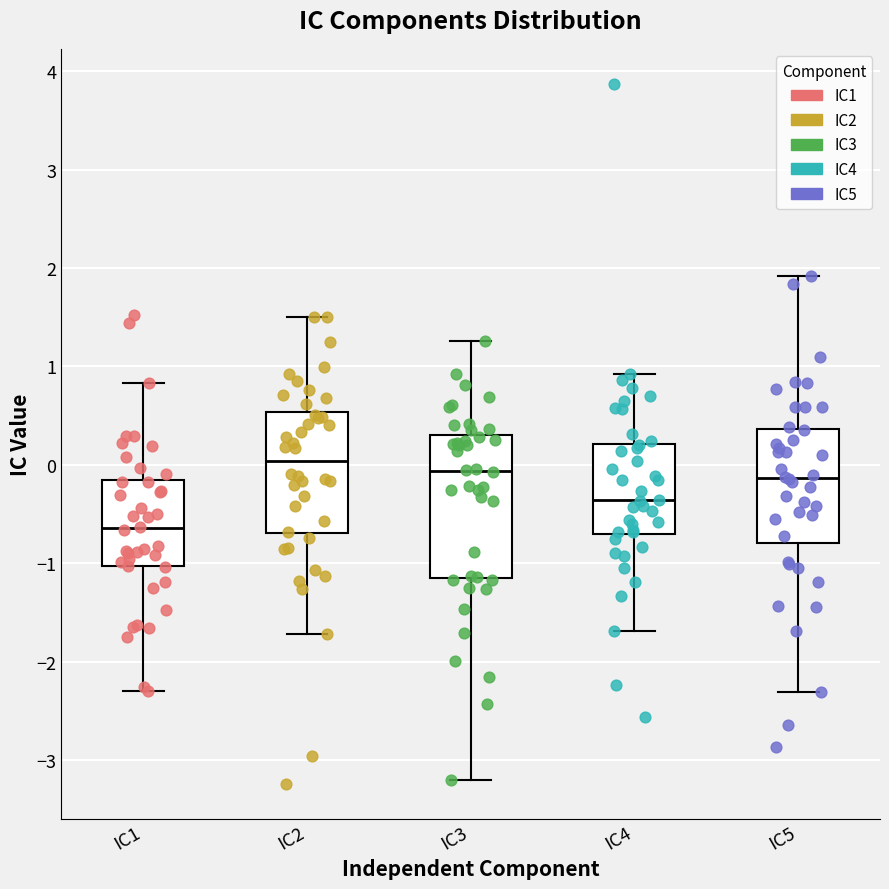

Reading left to right, transcribe this box plot: for each box, give where its median line is, the range the box spans, and where its two whiskers end, as read against the y-axis. The values are not printed on the chart, so give them approximately, as read against the axis.

IC1: median -0.6, box -1.0 to -0.2, whiskers -2.3 to 0.8
IC2: median 0.0, box -0.7 to 0.5, whiskers -1.7 to 1.5
IC3: median -0.1, box -1.2 to 0.3, whiskers -3.2 to 1.3
IC4: median -0.4, box -0.7 to 0.2, whiskers -1.7 to 0.9
IC5: median -0.1, box -0.8 to 0.4, whiskers -2.3 to 1.9